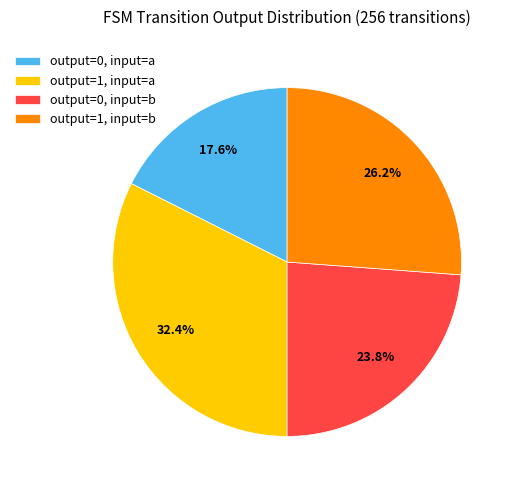

Rank the categories by value from lowest to highest.

output=0, input=a, output=0, input=b, output=1, input=b, output=1, input=a